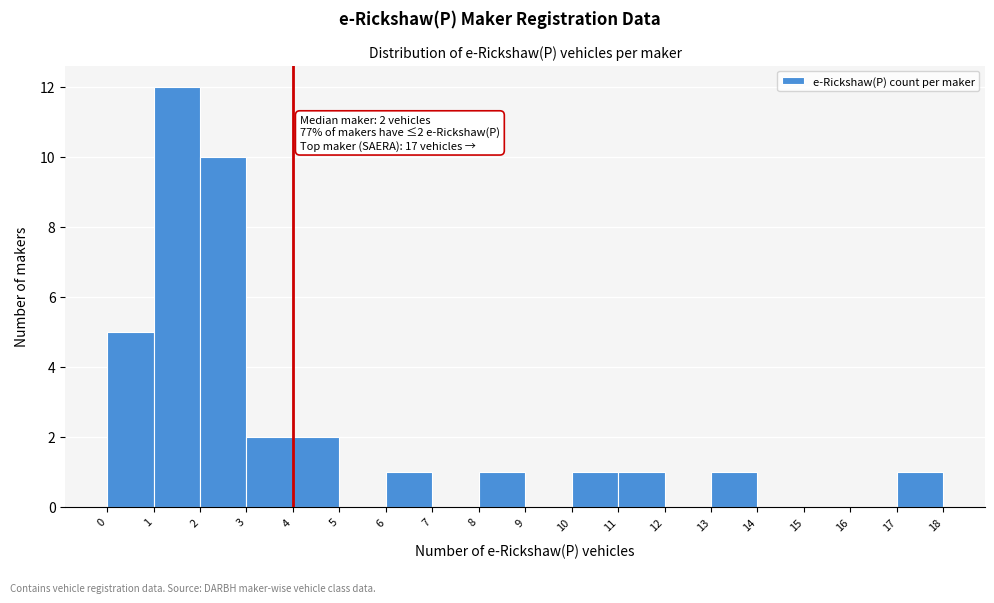

Over which range of the x-axis is the bar tallest?

1 to 2